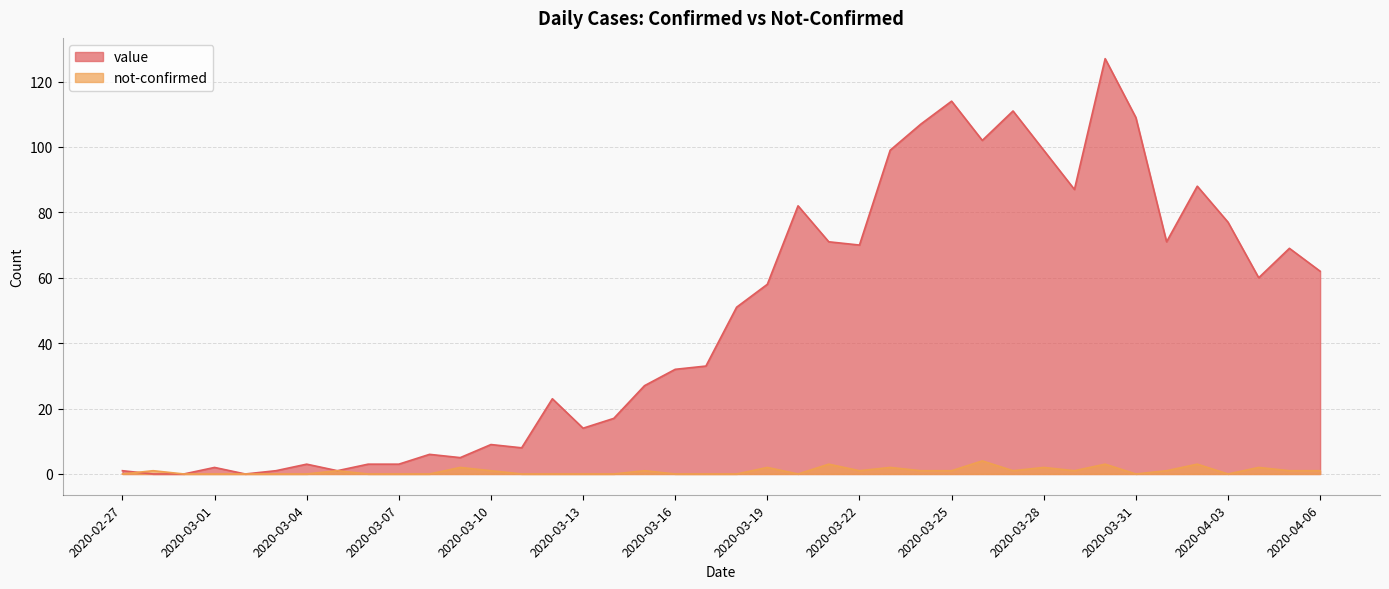

What is the sum of the value values at 2020-04-02 and 2020-04-06?

150